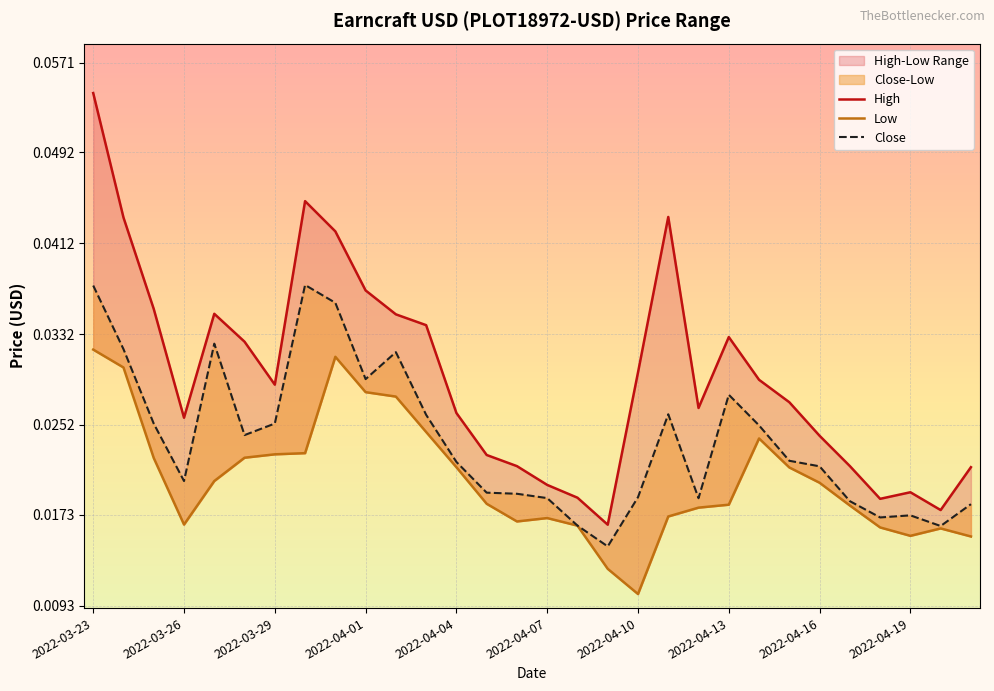

Reading right to left, list all the values displayed in this chart.

High: 2022-04-21=0.0	2022-04-20=0.0	2022-04-19=0.0	2022-04-18=0.0	2022-04-17=0.0	2022-04-16=0.0	2022-04-15=0.0	2022-04-14=0.0	2022-04-13=0.0	2022-04-12=0.0	2022-04-11=0.0	2022-04-10=0.0	2022-04-09=0.0	2022-04-08=0.0	2022-04-07=0.0	2022-04-06=0.0	2022-04-05=0.0	2022-04-04=0.0	2022-04-03=0.0	2022-04-02=0.0	2022-04-01=0.0	2022-03-31=0.0	2022-03-30=0.0	2022-03-29=0.0	2022-03-28=0.0	2022-03-27=0.0	2022-03-26=0.0	2022-03-25=0.0	2022-03-24=0.0	2022-03-23=0.1
Low: 2022-04-21=0.0	2022-04-20=0.0	2022-04-19=0.0	2022-04-18=0.0	2022-04-17=0.0	2022-04-16=0.0	2022-04-15=0.0	2022-04-14=0.0	2022-04-13=0.0	2022-04-12=0.0	2022-04-11=0.0	2022-04-10=0.0	2022-04-09=0.0	2022-04-08=0.0	2022-04-07=0.0	2022-04-06=0.0	2022-04-05=0.0	2022-04-04=0.0	2022-04-03=0.0	2022-04-02=0.0	2022-04-01=0.0	2022-03-31=0.0	2022-03-30=0.0	2022-03-29=0.0	2022-03-28=0.0	2022-03-27=0.0	2022-03-26=0.0	2022-03-25=0.0	2022-03-24=0.0	2022-03-23=0.0
Close: 2022-04-21=0.0	2022-04-20=0.0	2022-04-19=0.0	2022-04-18=0.0	2022-04-17=0.0	2022-04-16=0.0	2022-04-15=0.0	2022-04-14=0.0	2022-04-13=0.0	2022-04-12=0.0	2022-04-11=0.0	2022-04-10=0.0	2022-04-09=0.0	2022-04-08=0.0	2022-04-07=0.0	2022-04-06=0.0	2022-04-05=0.0	2022-04-04=0.0	2022-04-03=0.0	2022-04-02=0.0	2022-04-01=0.0	2022-03-31=0.0	2022-03-30=0.0	2022-03-29=0.0	2022-03-28=0.0	2022-03-27=0.0	2022-03-26=0.0	2022-03-25=0.0	2022-03-24=0.0	2022-03-23=0.0